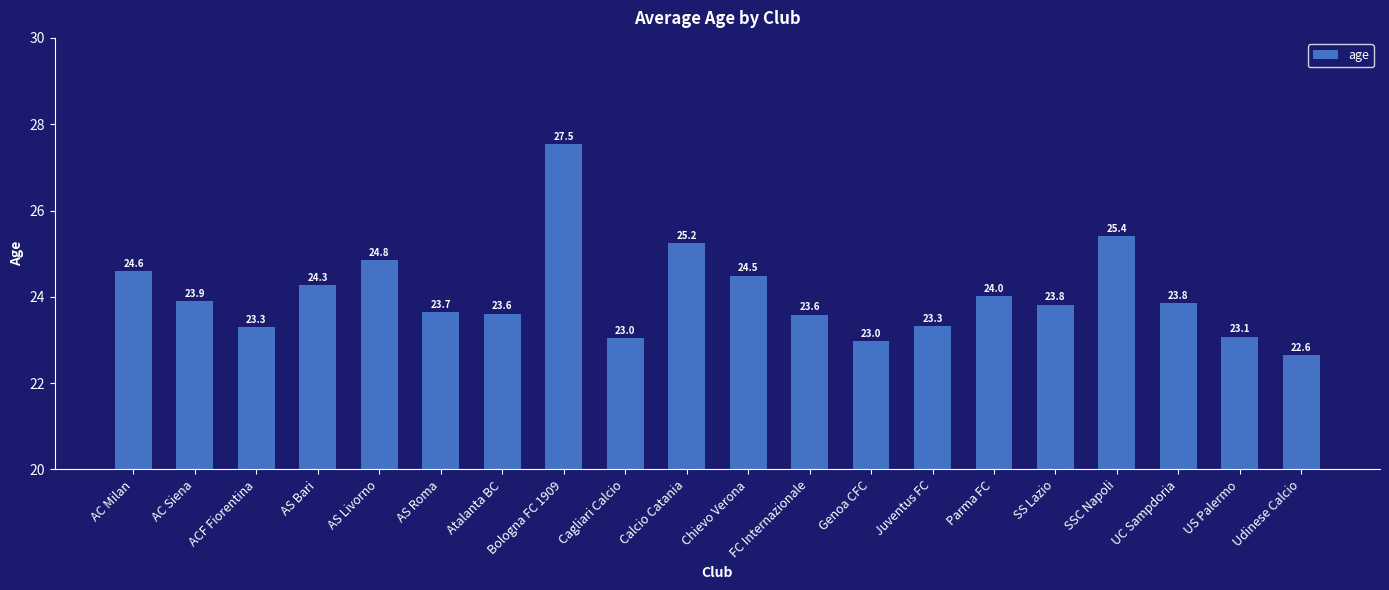

What is the change in value from ACF Fiorentina to Chievo Verona?

+1.2